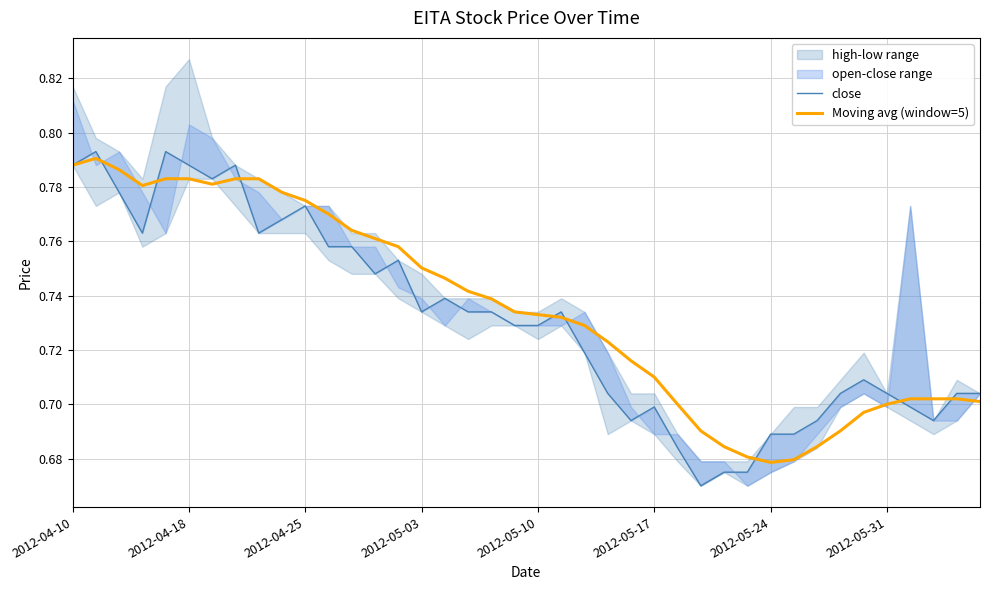

True or false: Moving avg (window=5) has a value of 0.3 at 21.

False